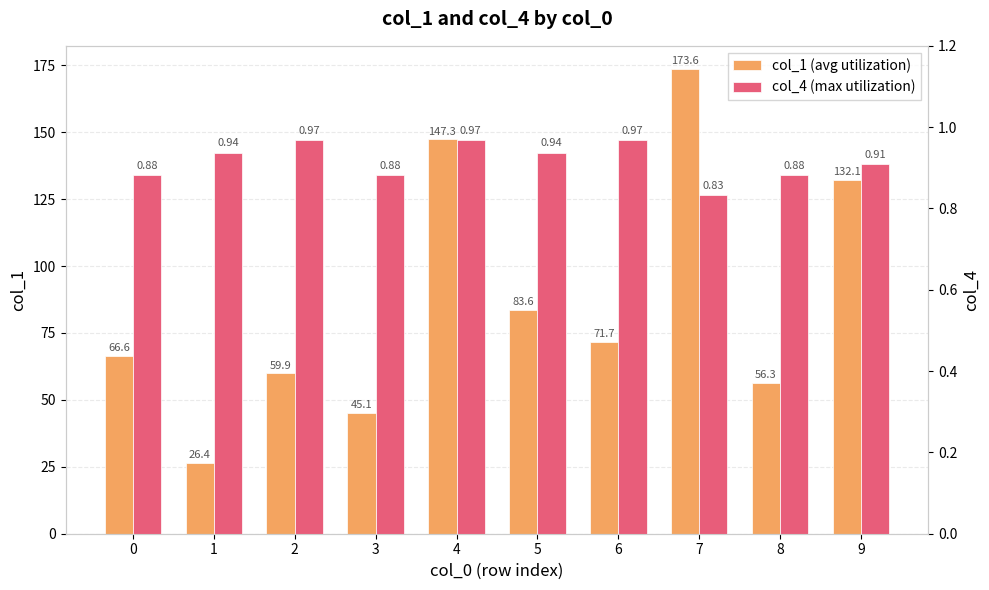

How many values in the col_1 (avg utilization) series are below 71?

5